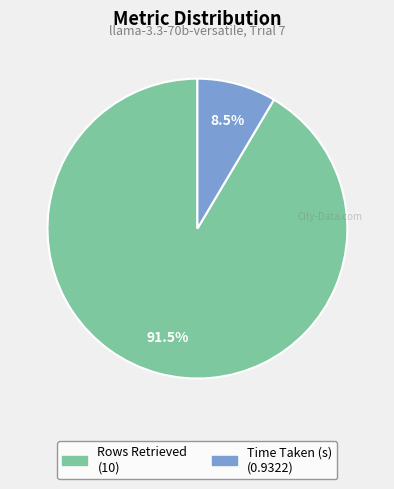

Does any single category account for the majority?

Yes